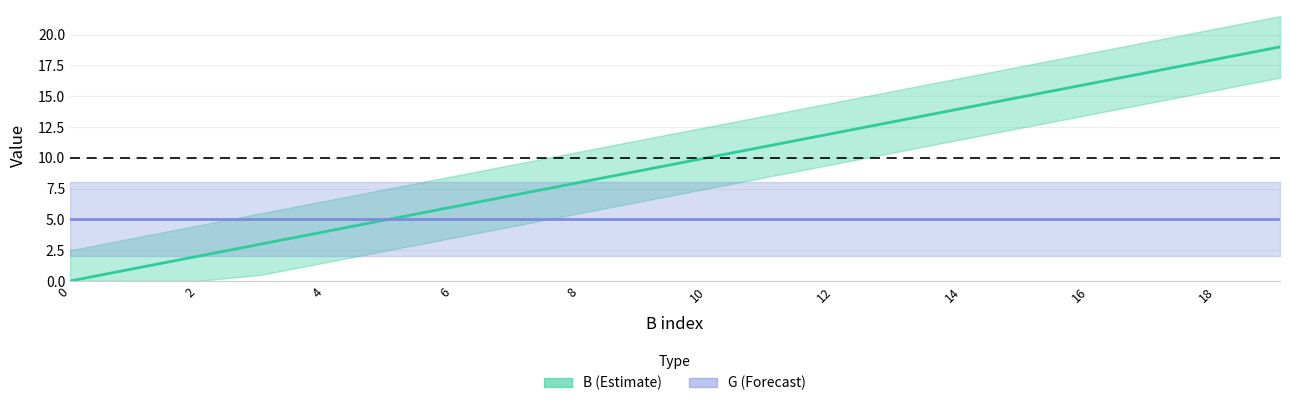

How many lines are shown in the chart?

2